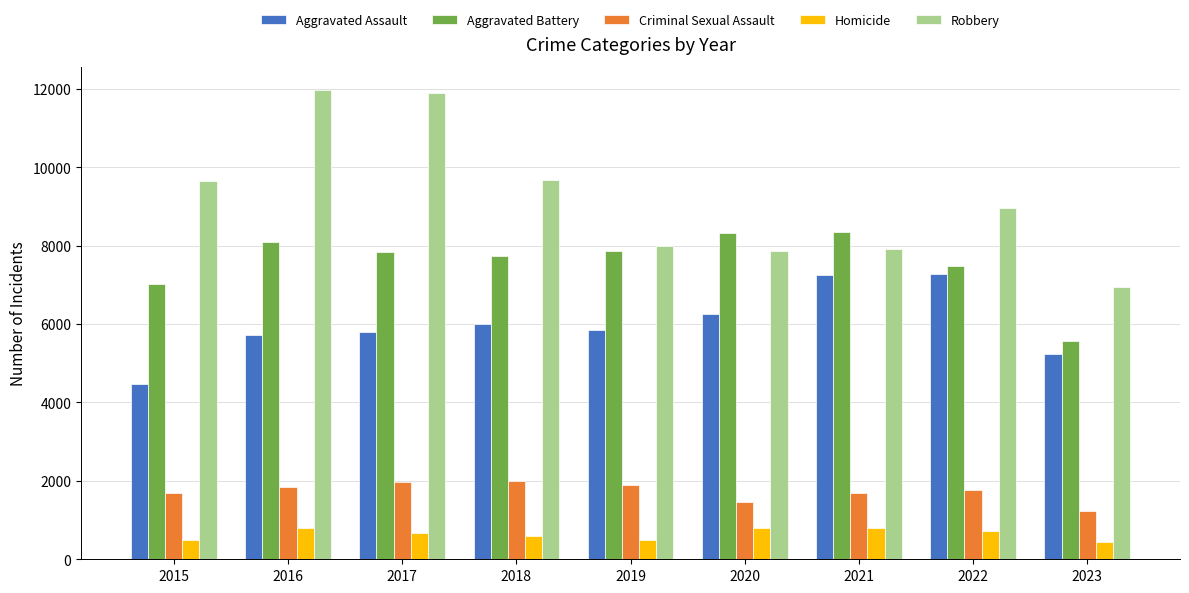

Read the Aggravated Assault value at 2023, to the nearest 100.

5200